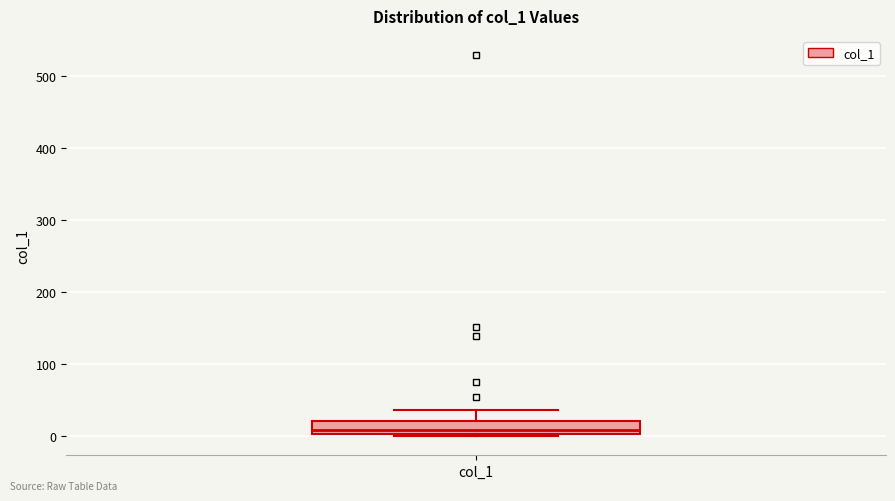

Where is the upper edge of the box for col_1 on the y-axis? The values are not printed on the chart, so give them approximately, as read against the axis.

20